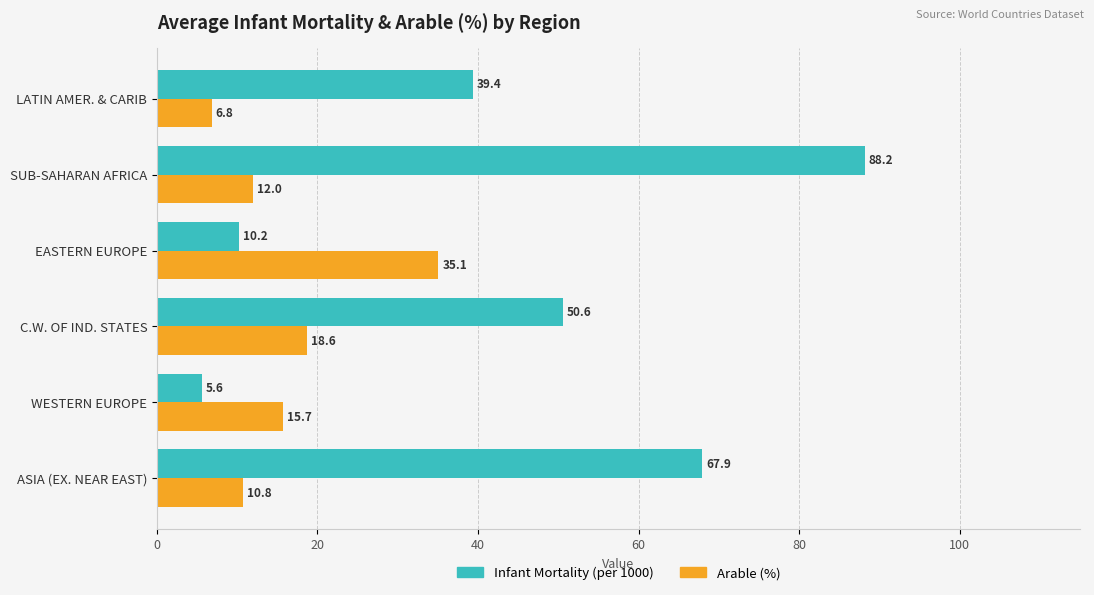

What is the difference between the second highest and minimum values in the Infant Mortality (per 1000) series?

62.3